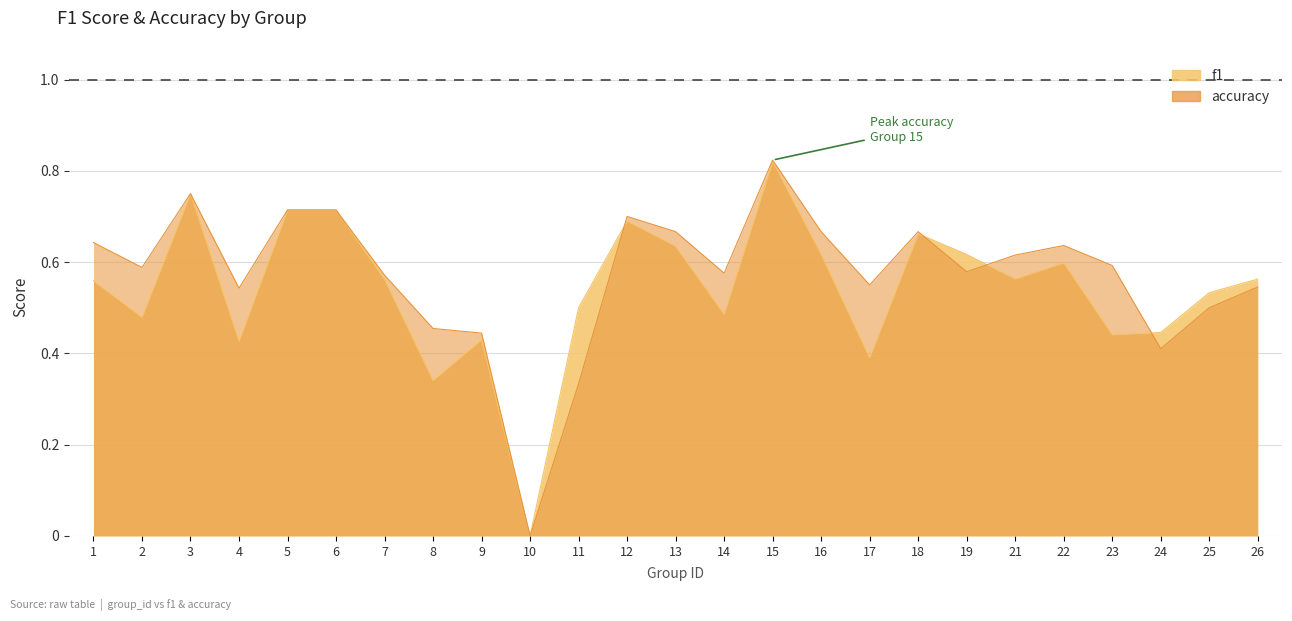

What is the sum of all f1 values?

13.5